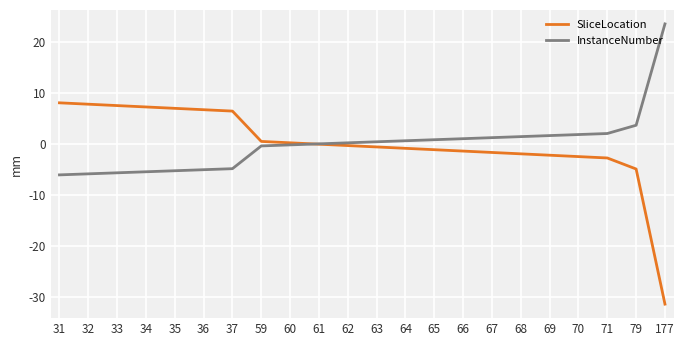

At how many categories does at least one series exceed 5?

8